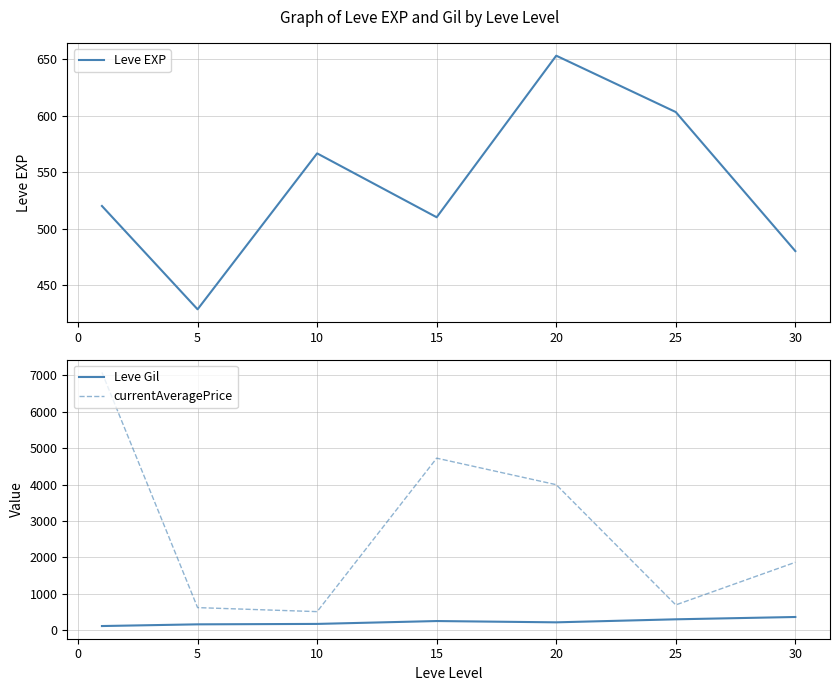

How many categories are shown in the chart?

7